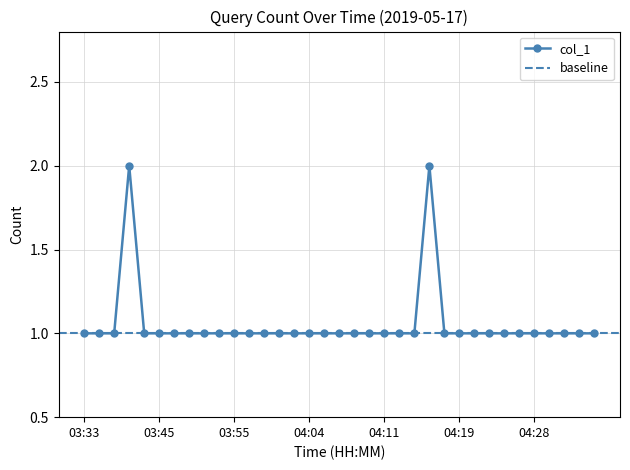

The chart shows a value of 0 at 04:10. True or false?

False